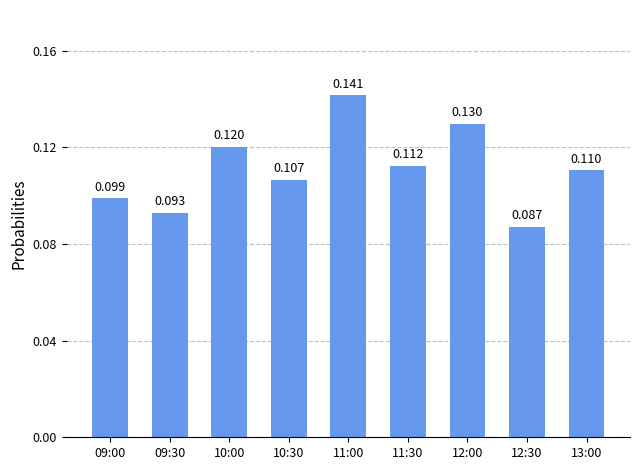

Count the values in the range 0 to 1.

9